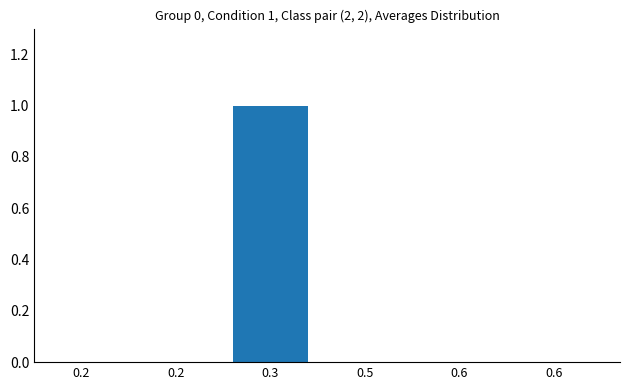

Are the bars grouped side by side (vs. stacked)?

No